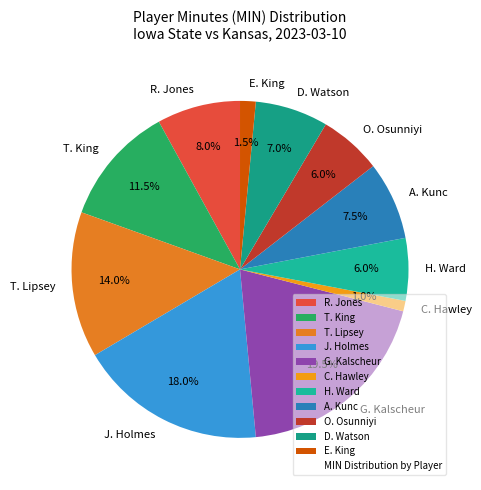

How many slices are in this pie chart?

11